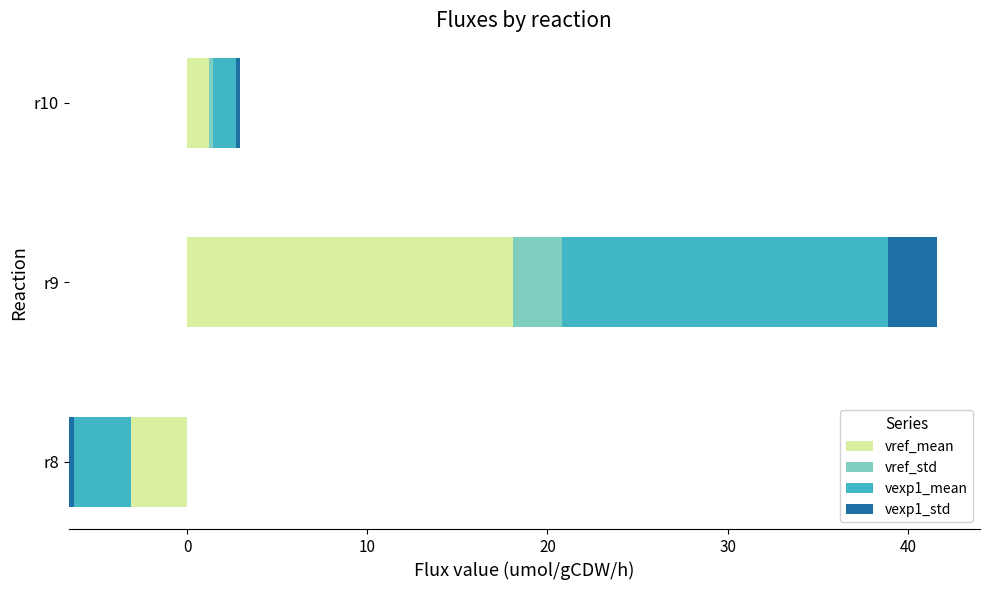

How many data points in vexp1_mean are above 1?

2